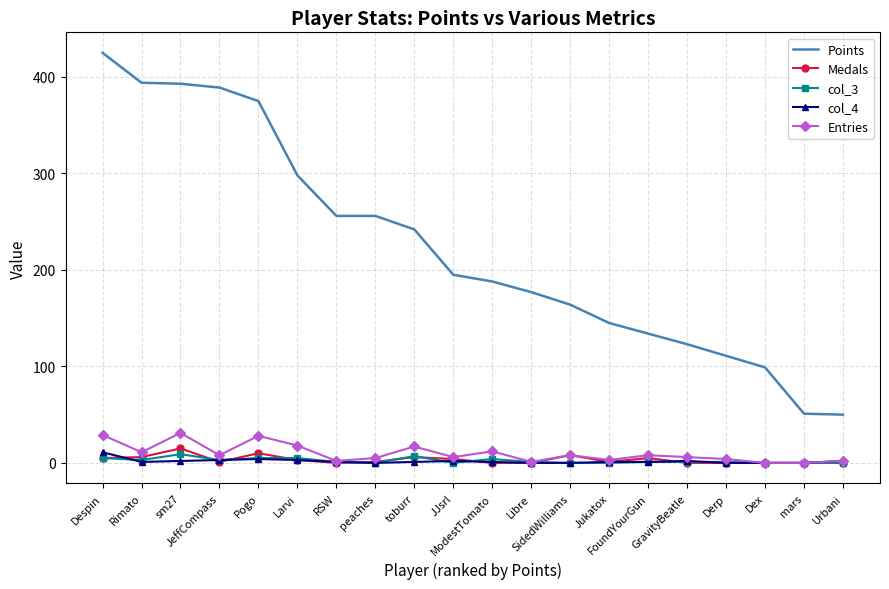

Between sm27 and Larvi, which series saw the biggest shift?

Points